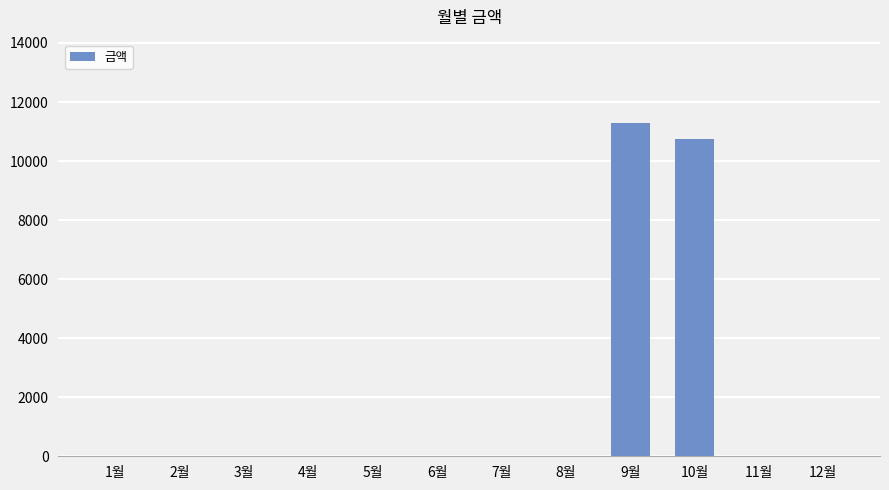

Is it true that the value at 11월 is 6511?

False